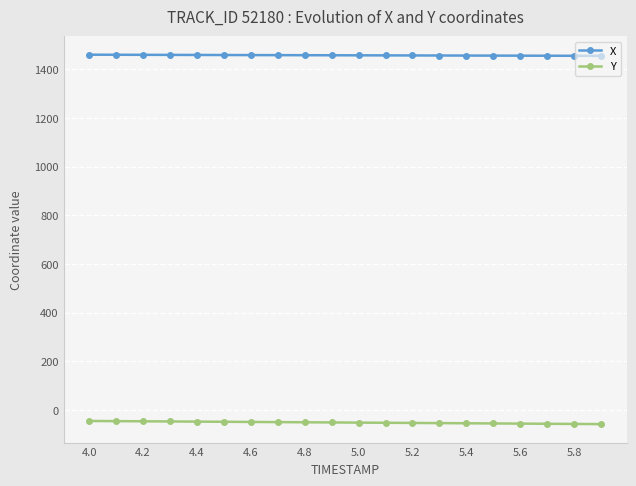

How many data points does each series have?

20